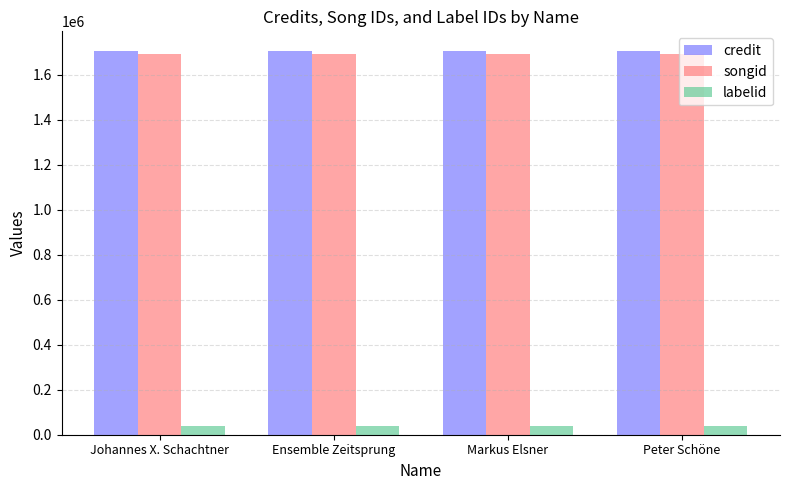

What are all the series names shown in the legend?

credit, songid, labelid